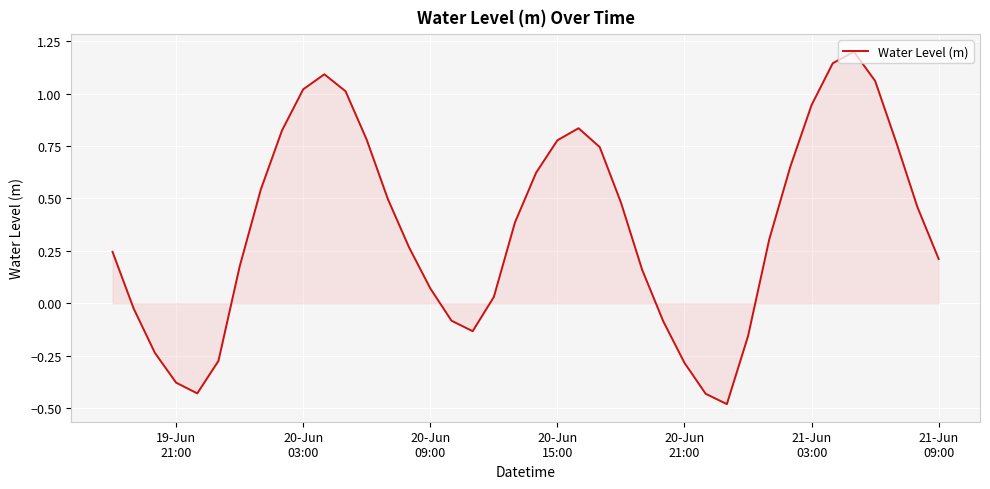

How many lines are shown in the chart?

1